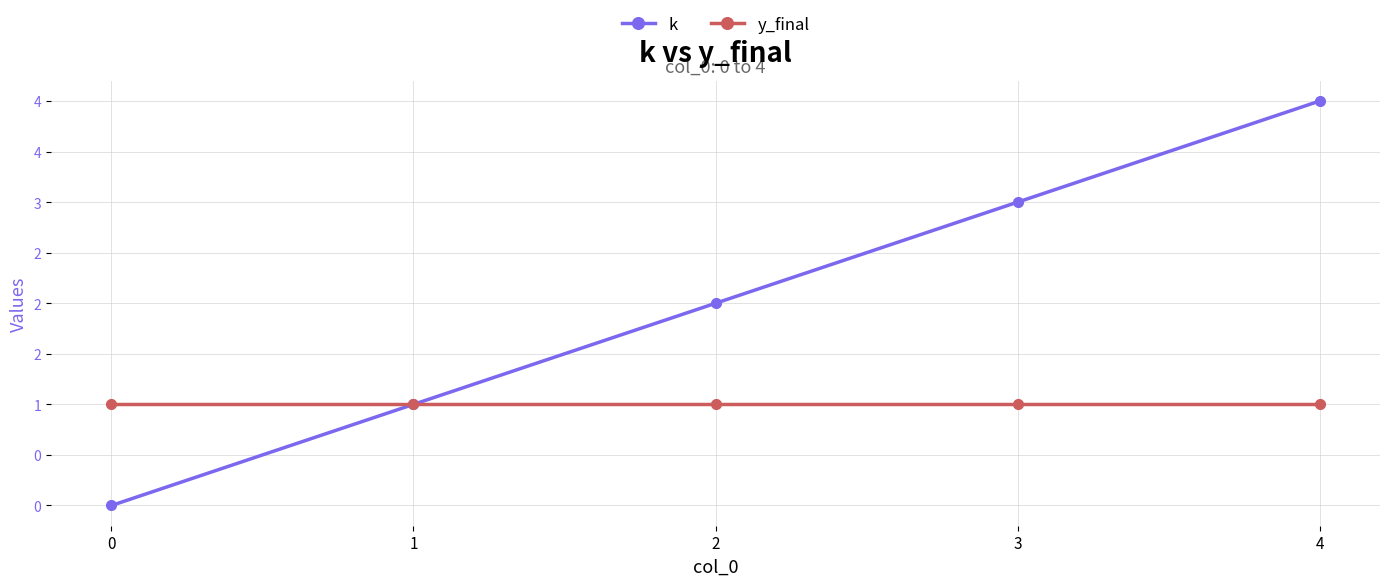

Is the value of k at 2 greater than the value of y_final at 0?

Yes